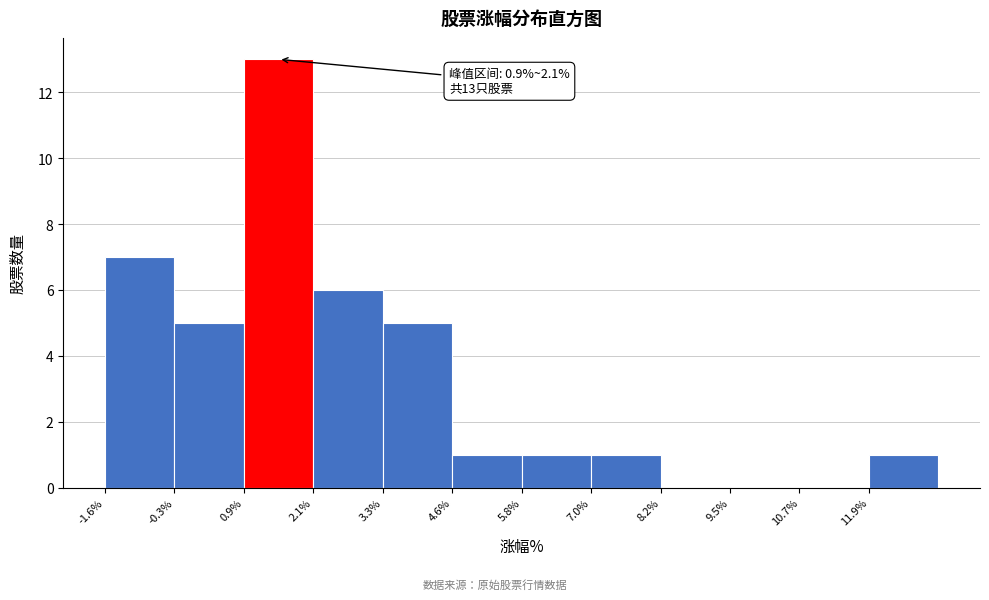

Which range on the x-axis has the tallest bar?

0.8 to 2.2